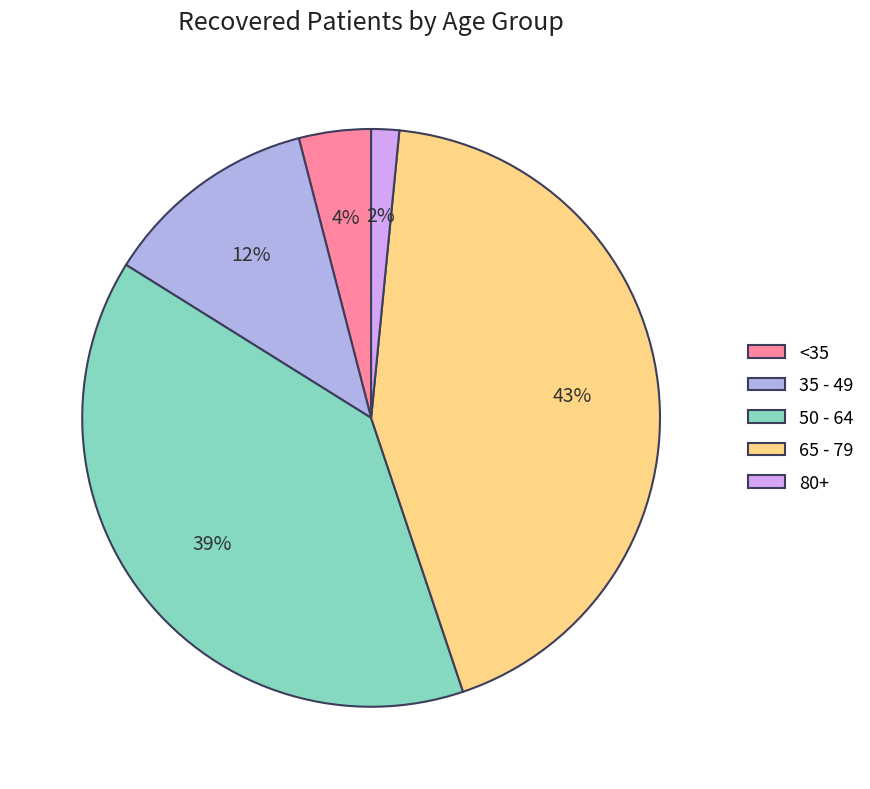

What is the smallest slice in the pie chart?

80+